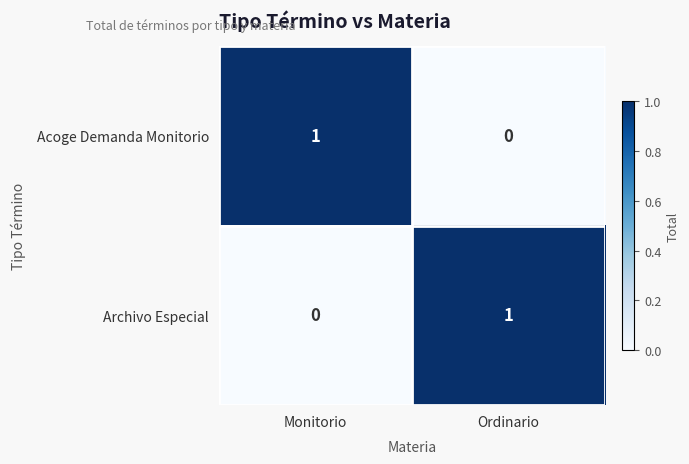

Reading right to left, extract all data points from this chart.

Acoge Demanda Monitorio: Ordinario=0	Monitorio=1
Archivo Especial: Ordinario=1	Monitorio=0